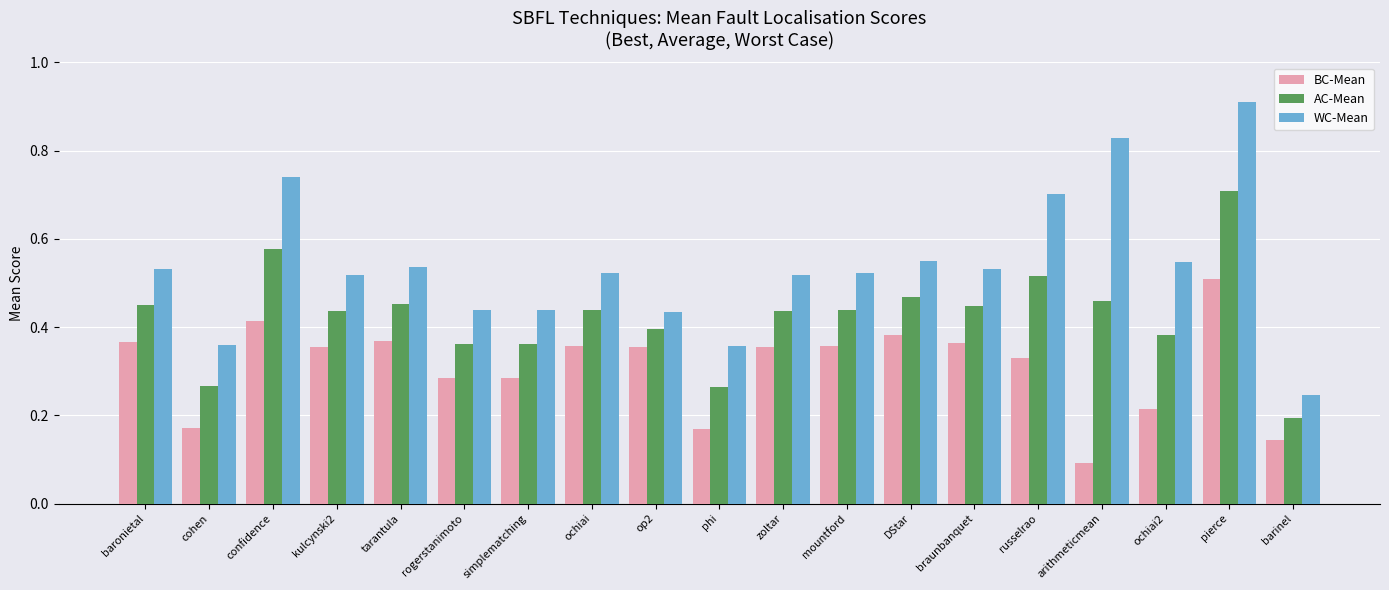

Which series changed the most between zoltar and DStar?

WC-Mean